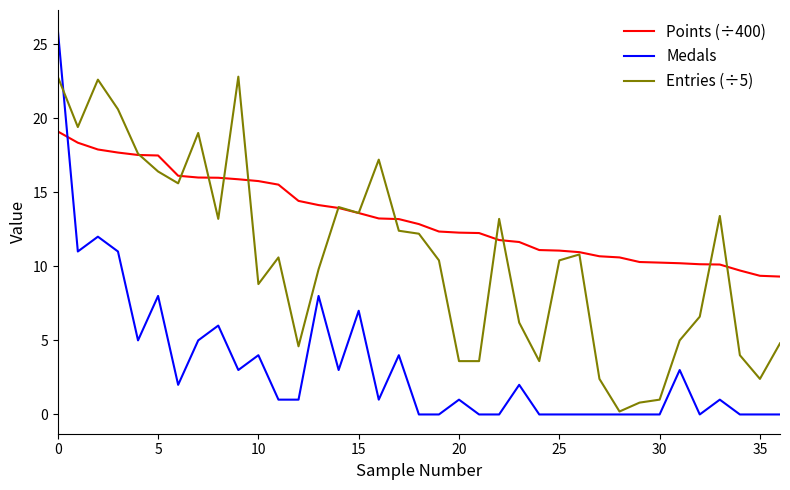

Which series has the widest spread of values?

Medals